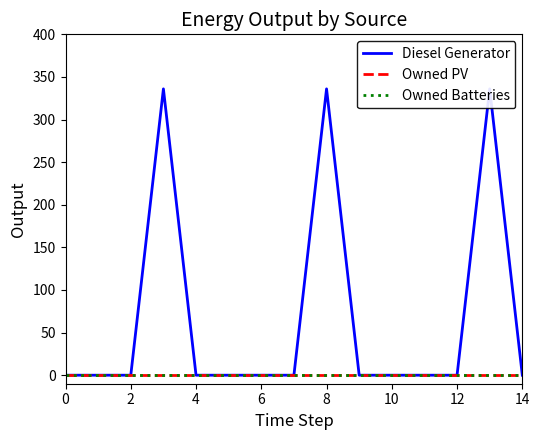

Reading right to left, list all the values displayed in this chart.

Diesel Generator: 0	336	0	0	0	0	336	0	0	0	0	336	0	0	0
Owned PV: 0	0	0	0	0	0	0	0	0	0	0	0	0	0	0
Owned Batteries: 0	0	0	0	0	0	0	0	0	0	0	0	0	0	0